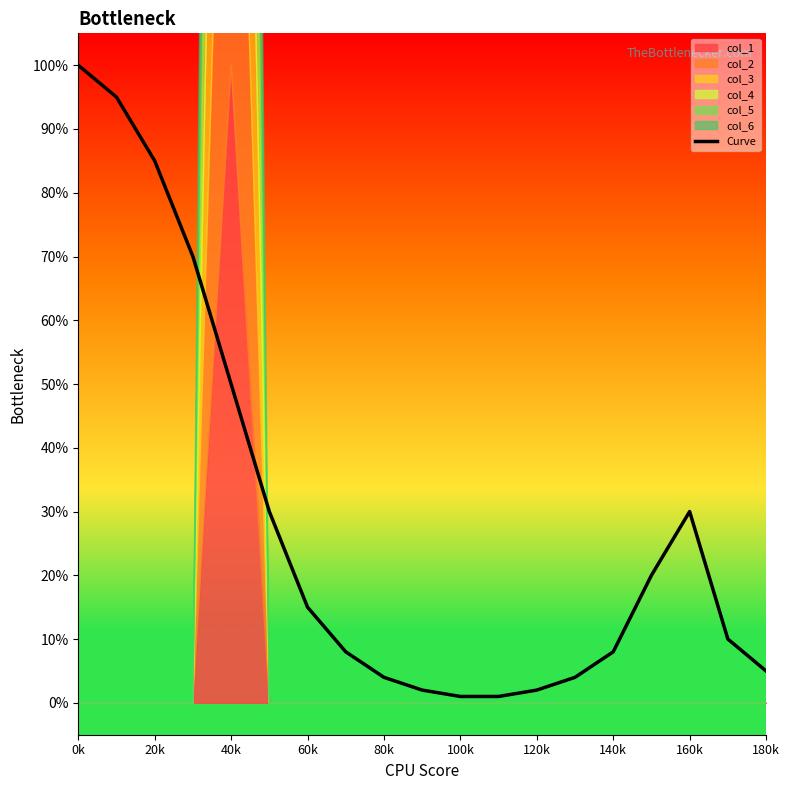

True or false: the data shows 0.6 at 20k.

False